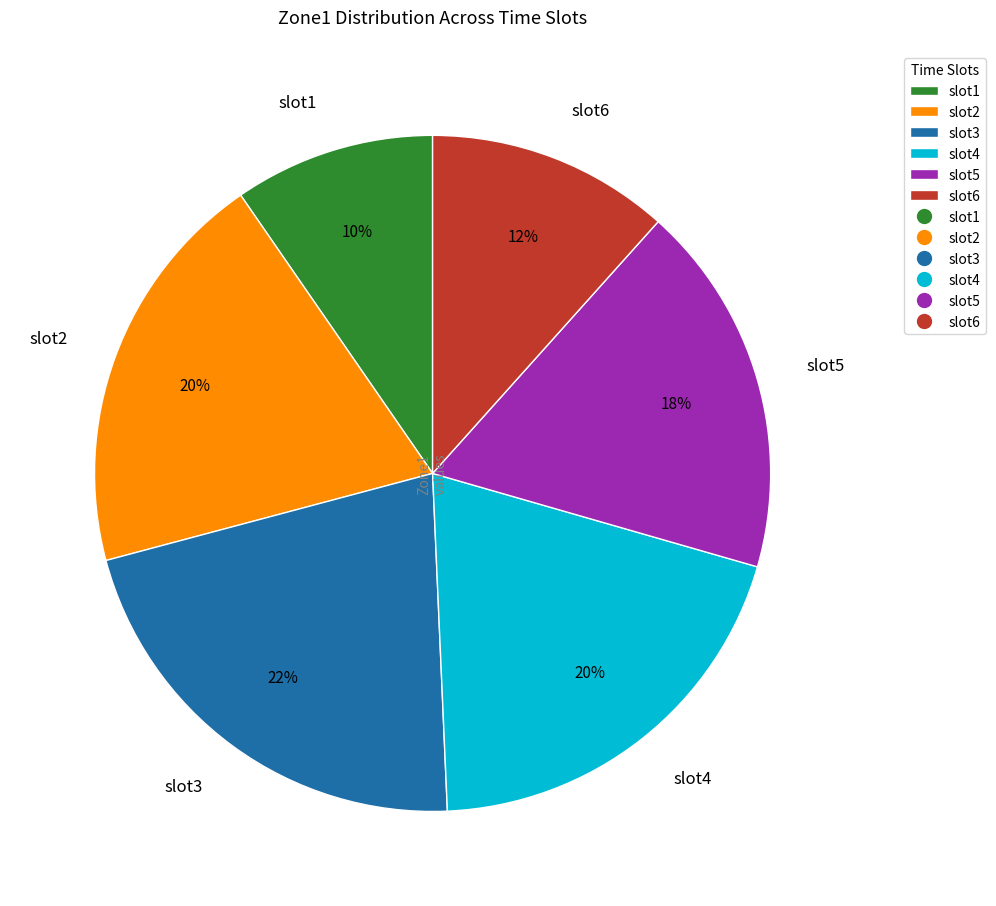

Which slice is the largest?

slot3